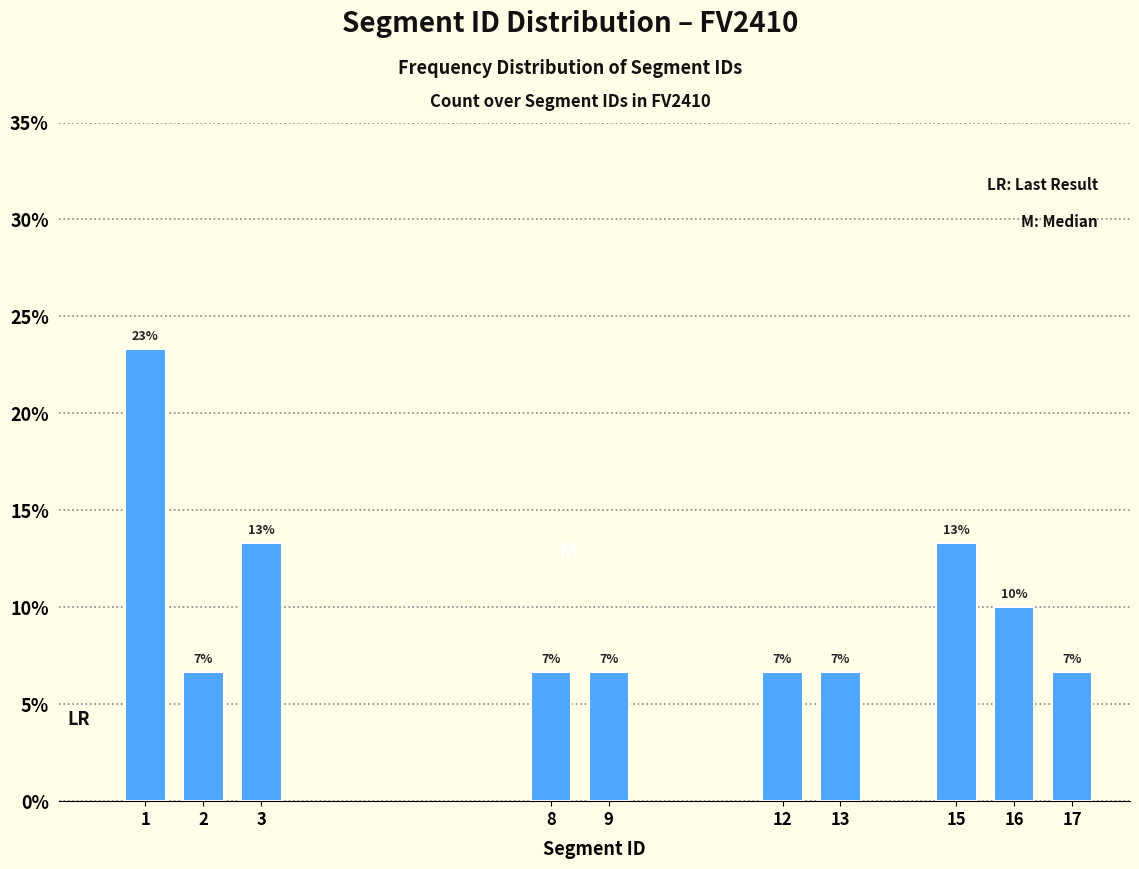

How many bars are there in total?

10